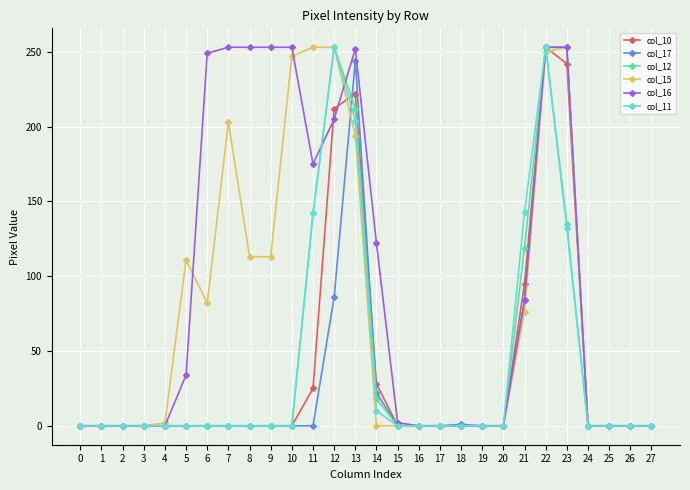

How many categories are shown in the chart?

28